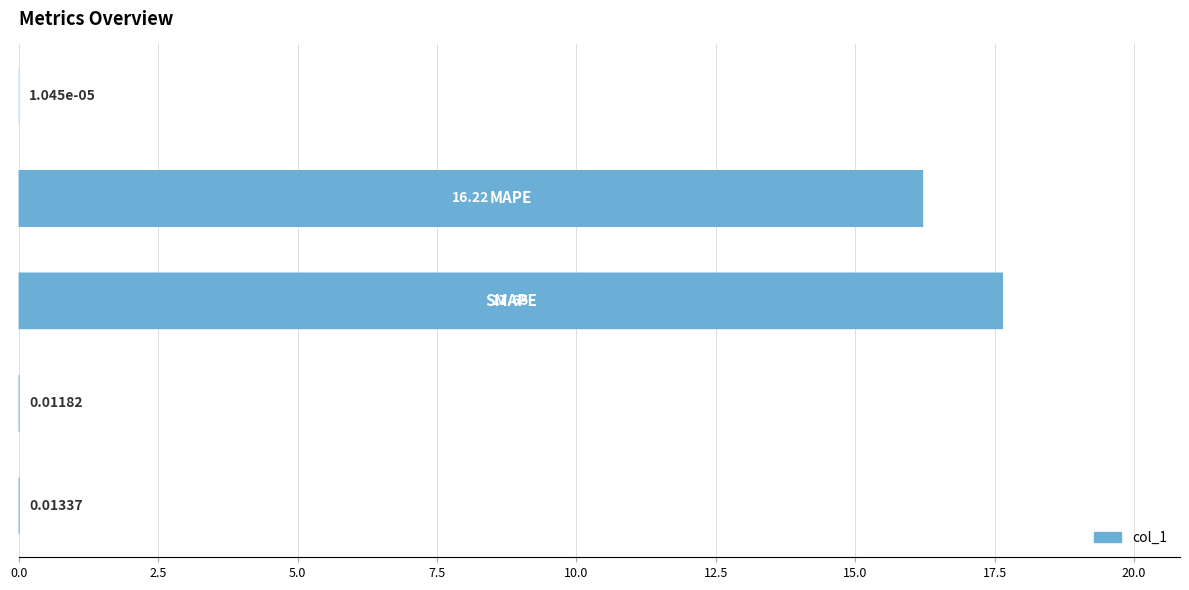

What is the sum of all values?

33.9